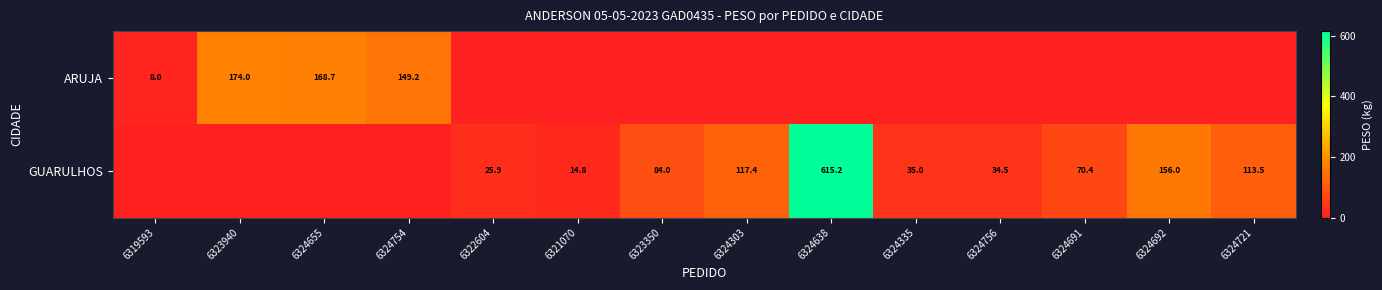

Count the number of data series in this chart.

2